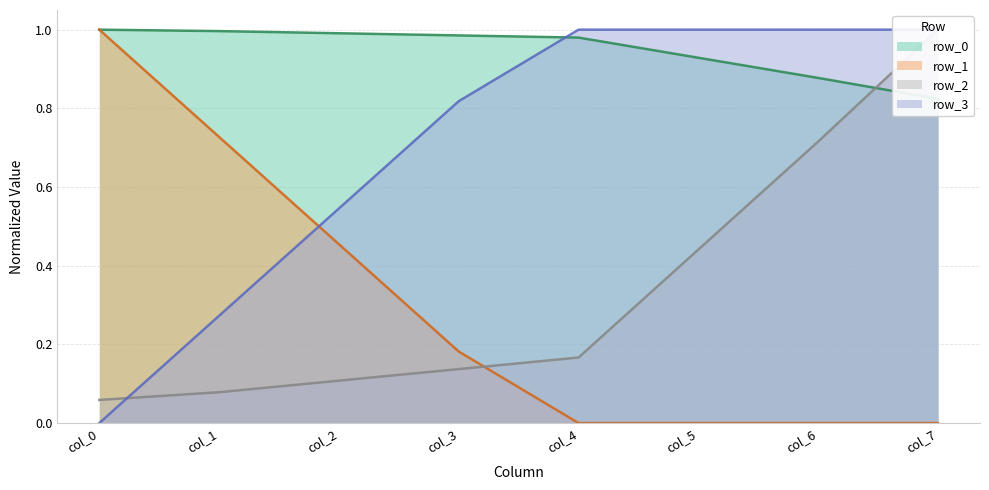

What are all the series names shown in the legend?

row_0, row_1, row_2, row_3